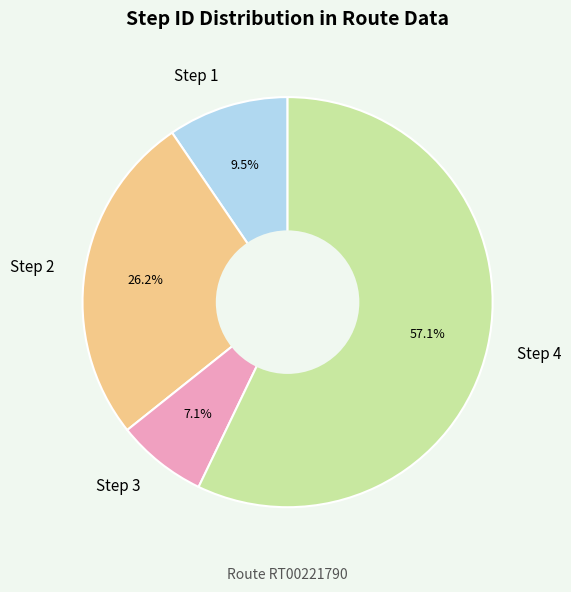

Rank the categories by value from lowest to highest.

Step 3, Step 1, Step 2, Step 4